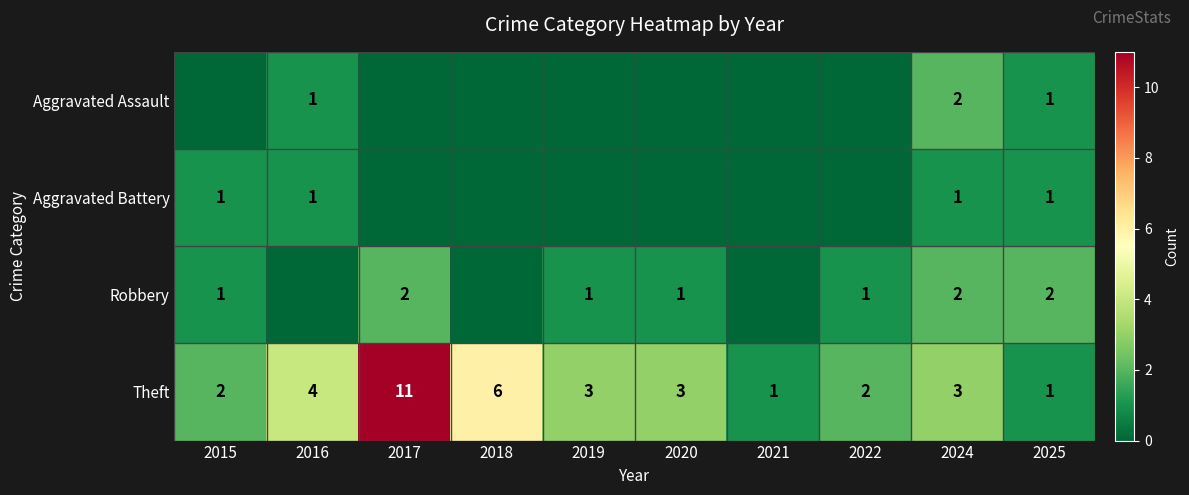

Where does the Theft series first go above 3?

2016